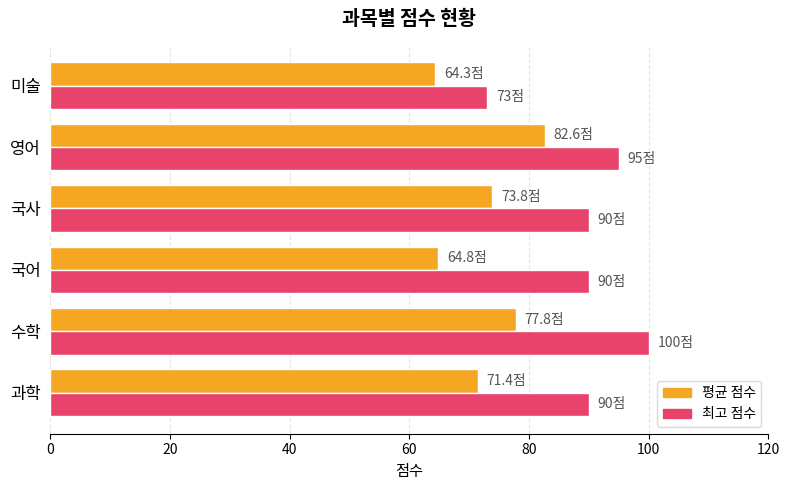

What is the total value across all series at 과학?

161.4